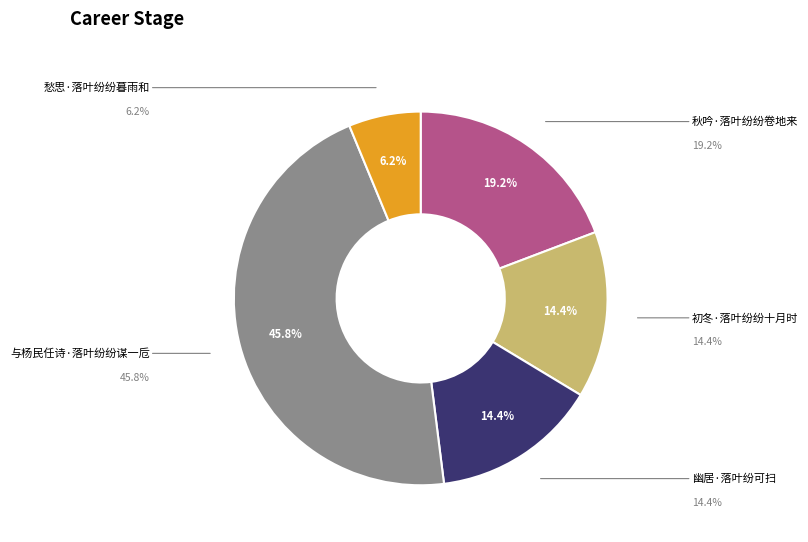

To the nearest percent, what is the difference between the largest and smallest slice percentages?

40%